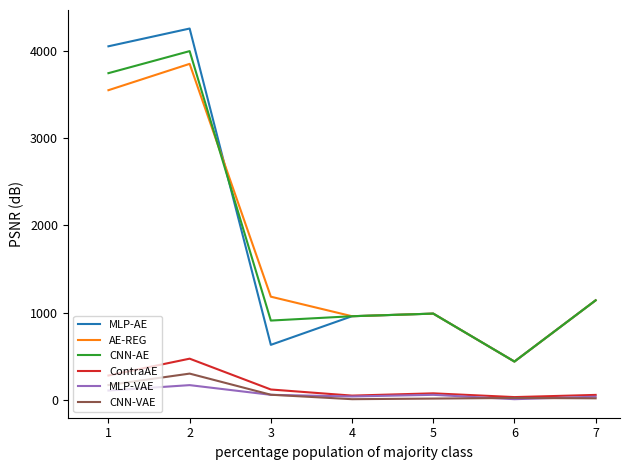

What is the total value across all series at 6?

1391.0